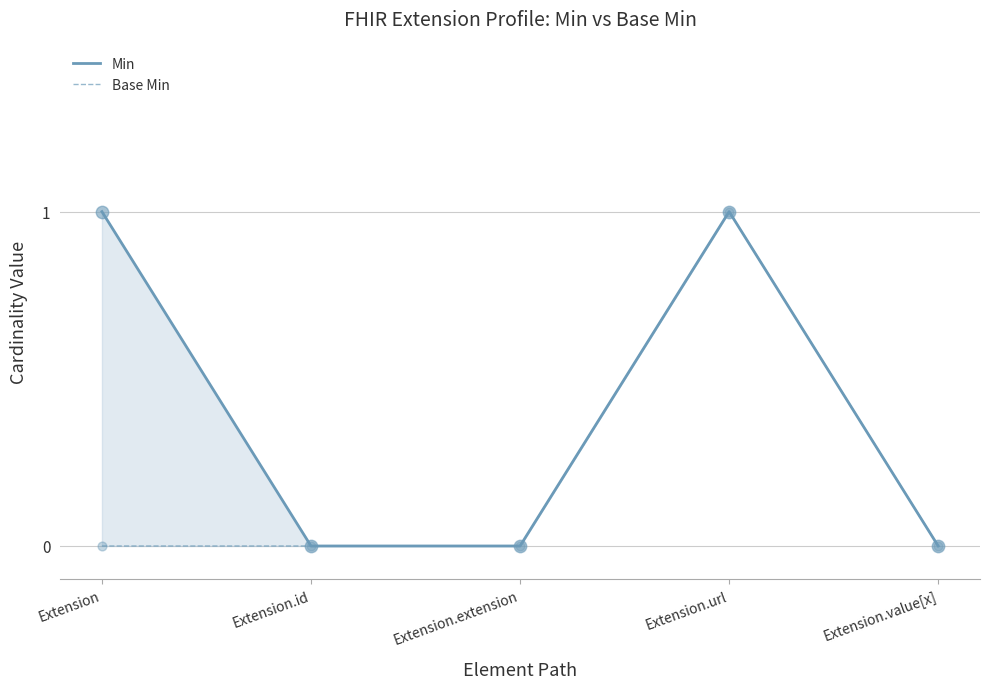

Which series has the widest spread of Y values?

Min